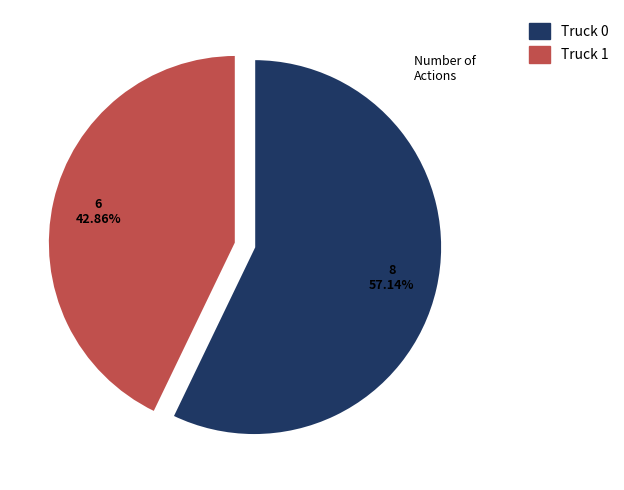

True or false: Truck 0 accounts for 43% of the total.

False